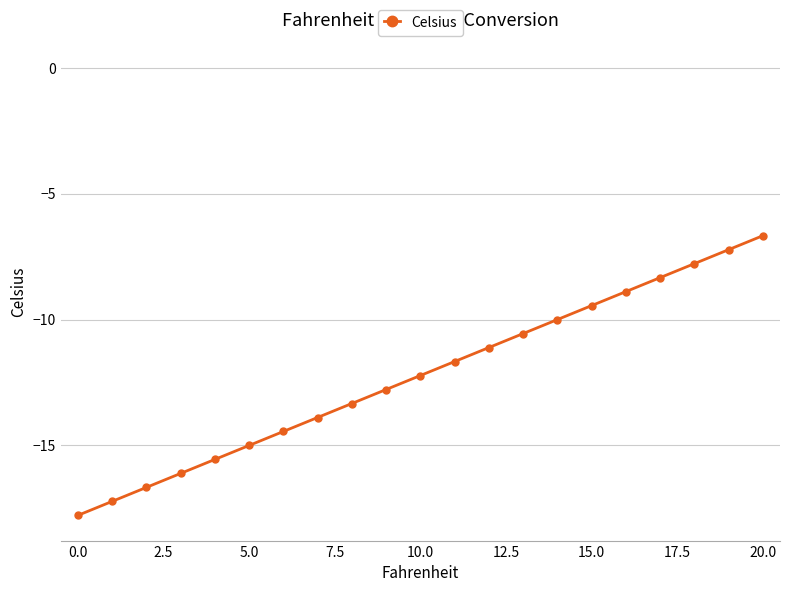

Count the number of values greater than -12.

10